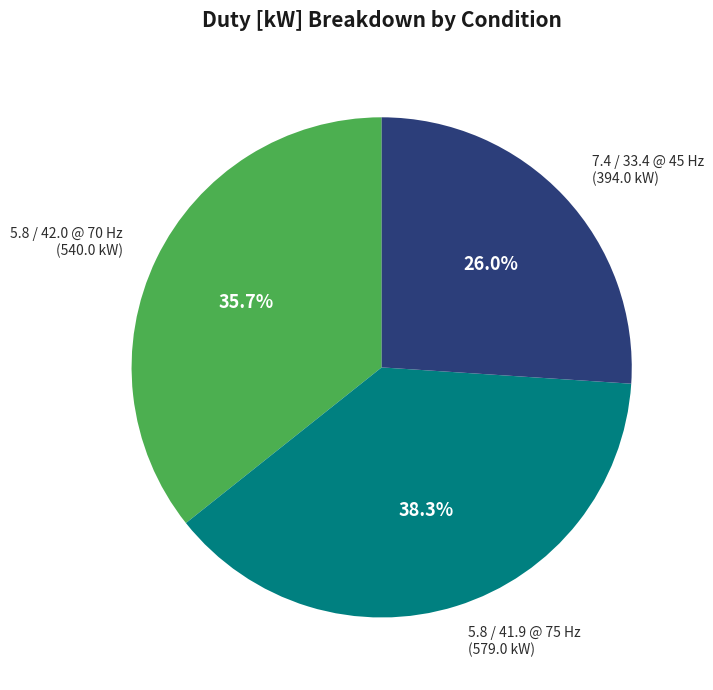

To the nearest percent, what portion does 5.8 / 42.0 @ 70 Hz represent?

36%